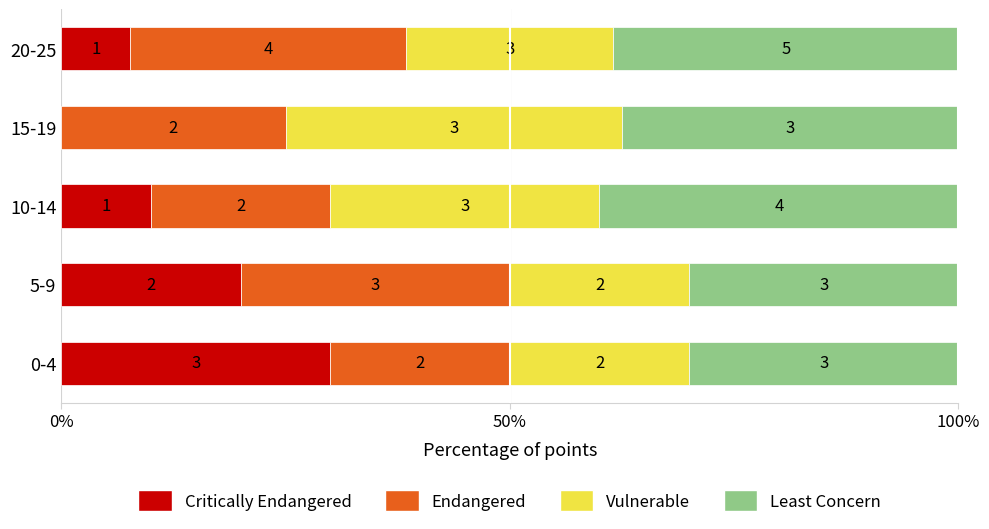

What is the difference between the maximum and second lowest values in the Vulnerable series?

17.5